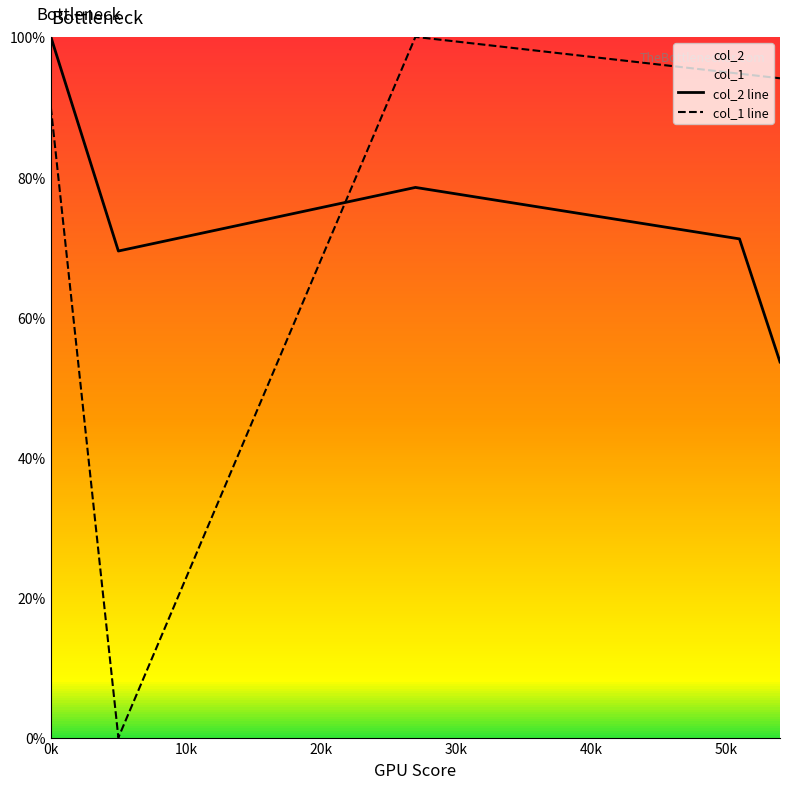

How many series are shown in this chart?

2